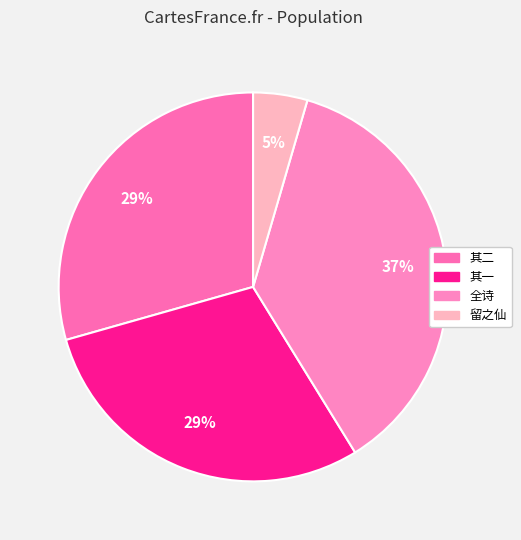

How many segments does this pie chart have?

4